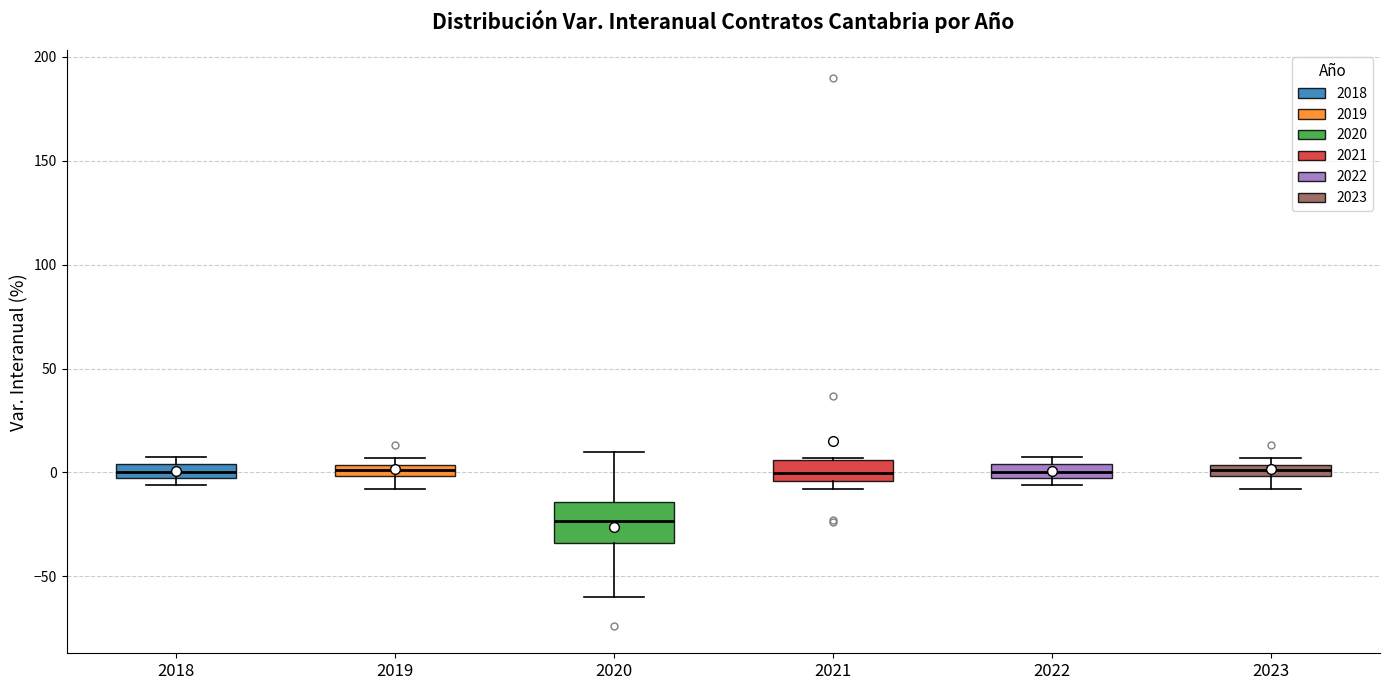

Where does the median line of the box at x = 2022 sit on the y-axis? The values are not printed on the chart, so give them approximately, as read against the axis.

0